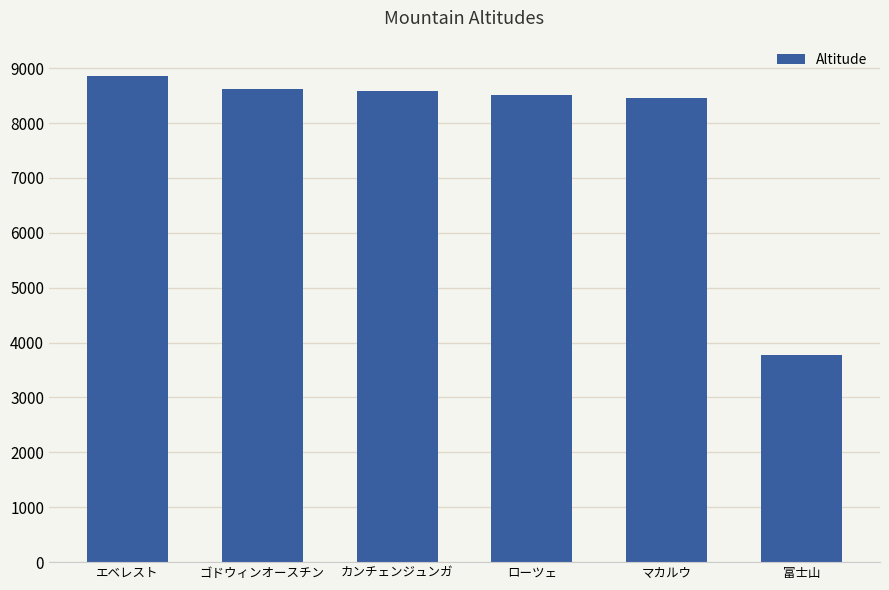

What value does the data have at 富士山, to the nearest 50?

3800